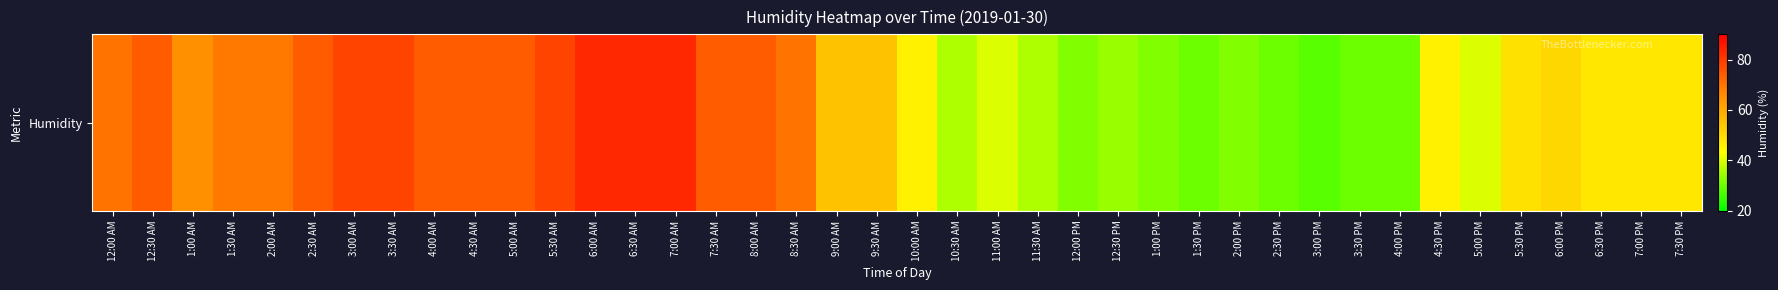

List the labels in order of value, smallest first.

3:00 PM, 1:30 PM, 2:30 PM, 3:30 PM, 4:00 PM, 12:00 PM, 1:00 PM, 2:00 PM, 12:30 PM, 10:30 AM, 11:30 AM, 11:00 AM, 5:00 PM, 10:00 AM, 4:30 PM, 6:30 PM, 7:00 PM, 7:30 PM, 5:30 PM, 6:00 PM, 9:00 AM, 9:30 AM, 1:00 AM, 1:30 AM, 2:00 AM, 12:00 AM, 8:30 AM, 12:30 AM, 2:30 AM, 4:00 AM, 4:30 AM, 5:00 AM, 7:30 AM, 8:00 AM, 3:00 AM, 3:30 AM, 5:30 AM, 6:00 AM, 6:30 AM, 7:00 AM